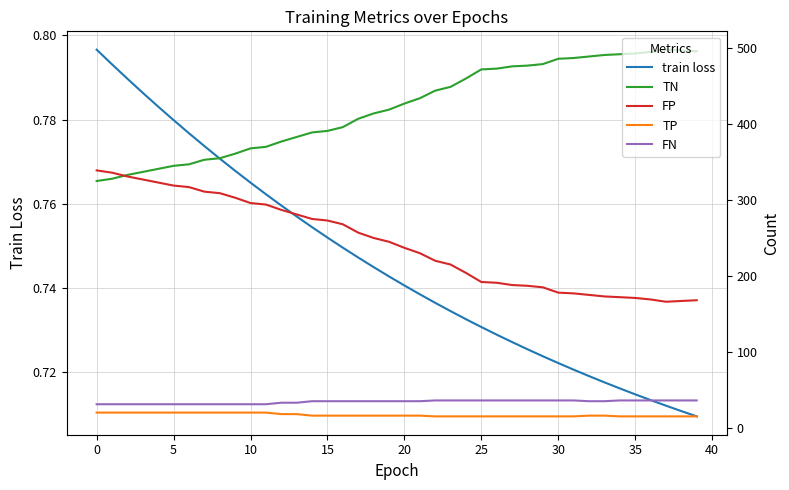

True or false: FN has more than 0 points higher than both neighbors.

False